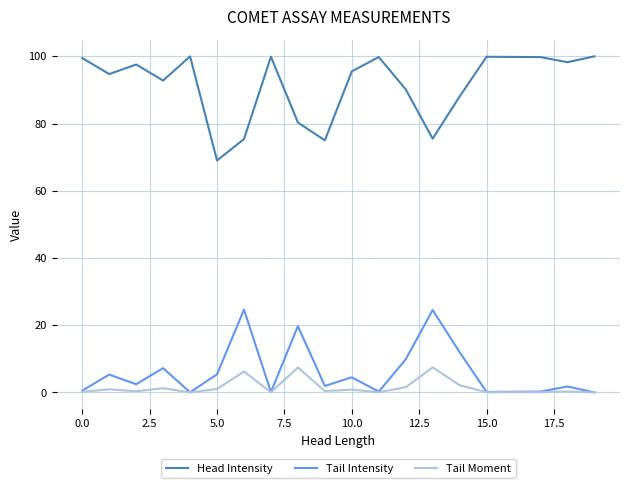

What are all the series names shown in the legend?

Head Intensity, Tail Intensity, Tail Moment